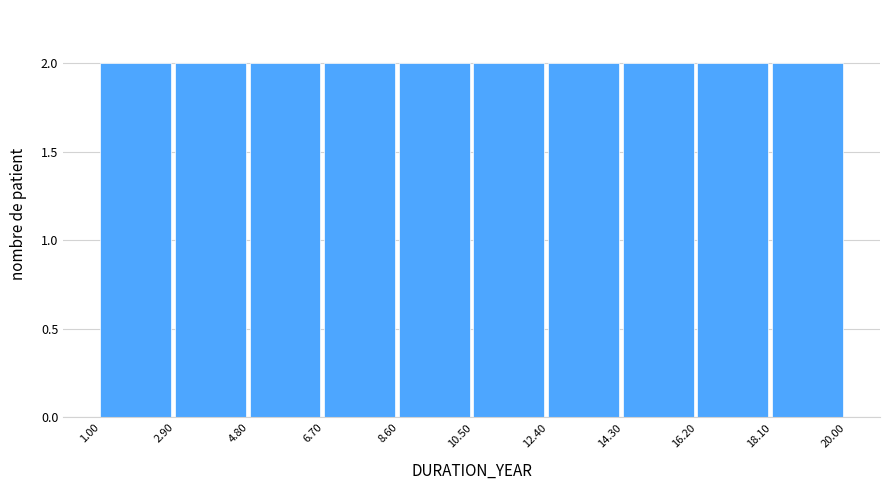

Reading left to right, transcribe this chart: for each bar, give the range it covers on the x-axis and its height. The values are not printed on the chart, so give them approximately, as read against the axis.

1.00 to 2.90: 2
2.90 to 4.80: 2
4.80 to 6.70: 2
6.70 to 8.60: 2
8.60 to 10.50: 2
10.50 to 12.40: 2
12.40 to 14.30: 2
14.30 to 16.20: 2
16.20 to 18.10: 2
18.10 to 20.00: 2